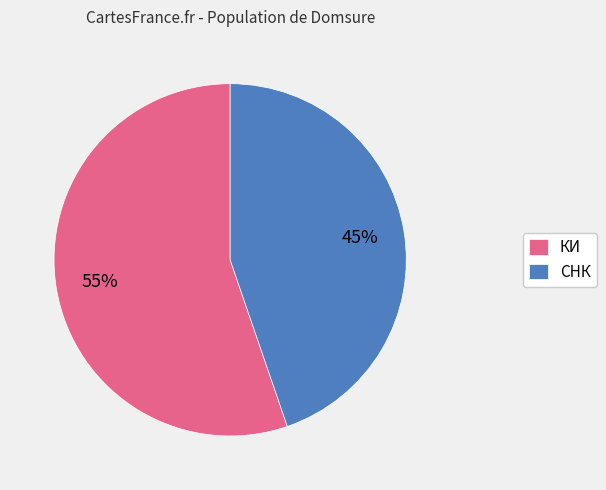

Rank the categories by value from highest to lowest.

КИ, СНК